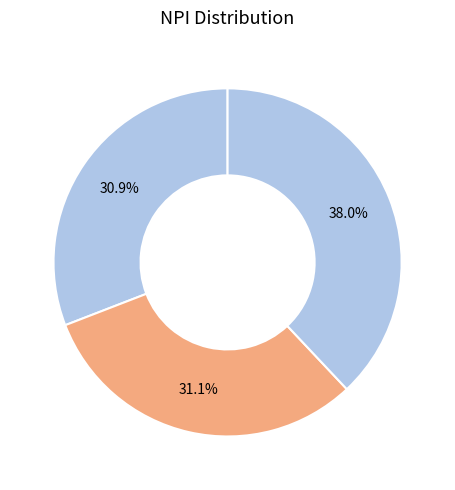

Rank the categories by value from lowest to highest.

0012300000ksBAeAAM, 0018000000MqQNFAA3, 001C000000nDvm2IAC